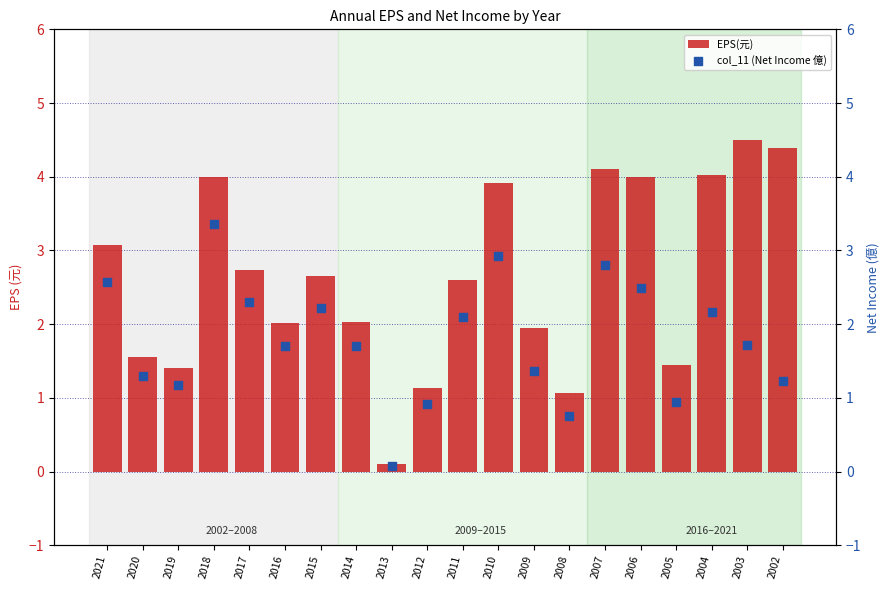

Is the value of col_11 (Net Income 億) at 2013 greater than the value of EPS(元) at 2005?

No